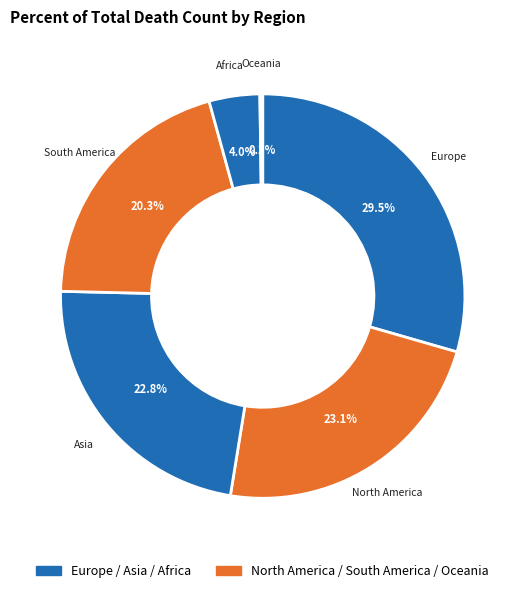

Which slice is the largest?

Europe